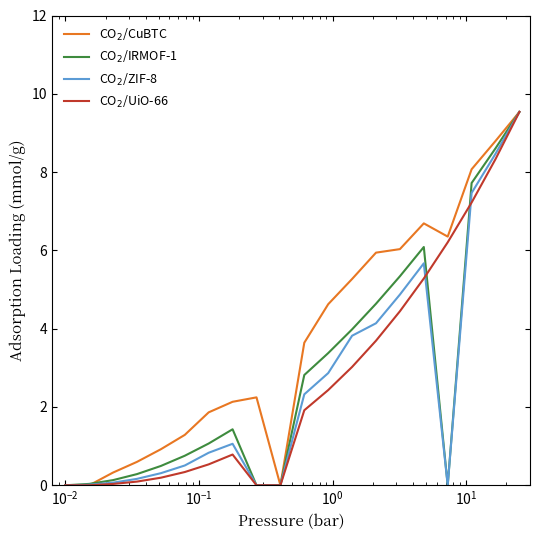

How many times do CO$_2$/IRMOF-1 and CO$_2$/CuBTC cross each other?

1